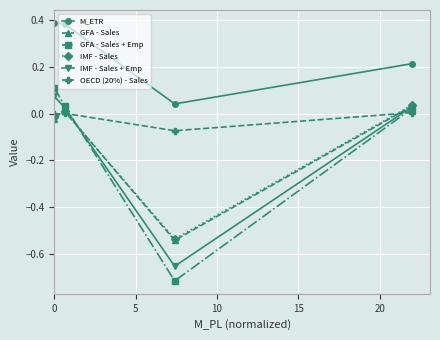

Which series has the largest range (max minus min)?

GFA - Sales + Emp